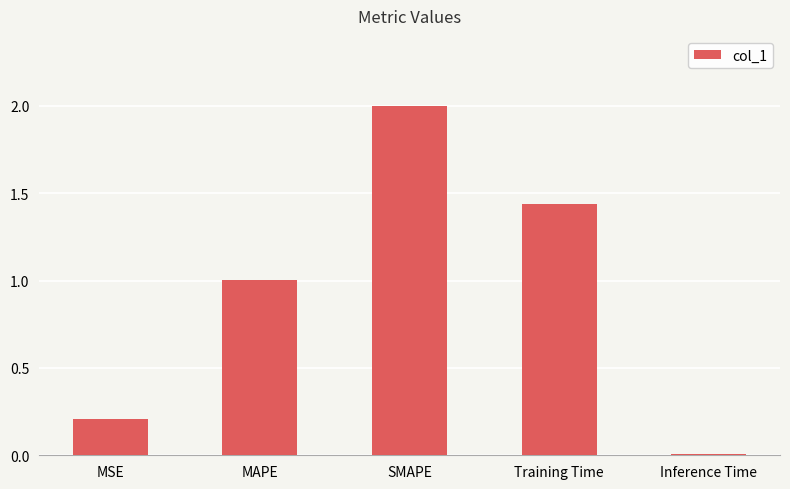

Which has a higher value, MSE or MAPE?

MAPE